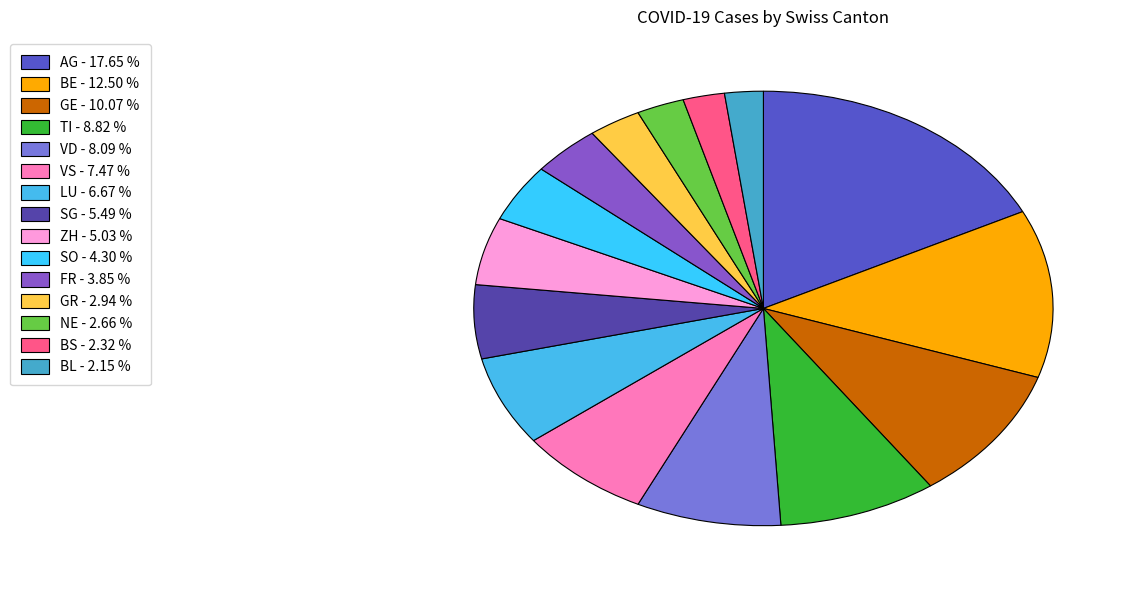

True or false: VS accounts for 1% of the total.

False